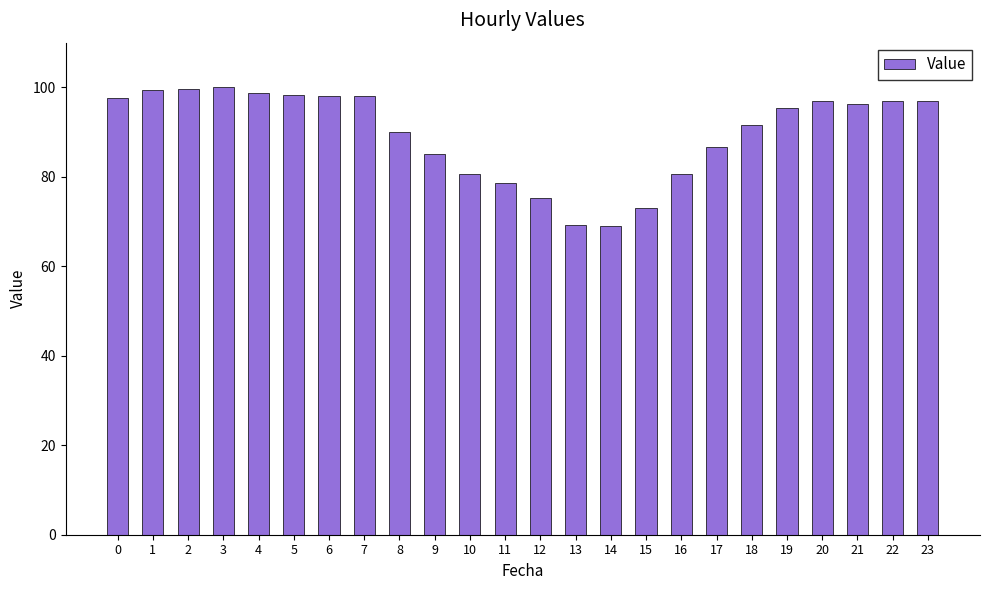

The value at 4 is 98.7. True or false?

True